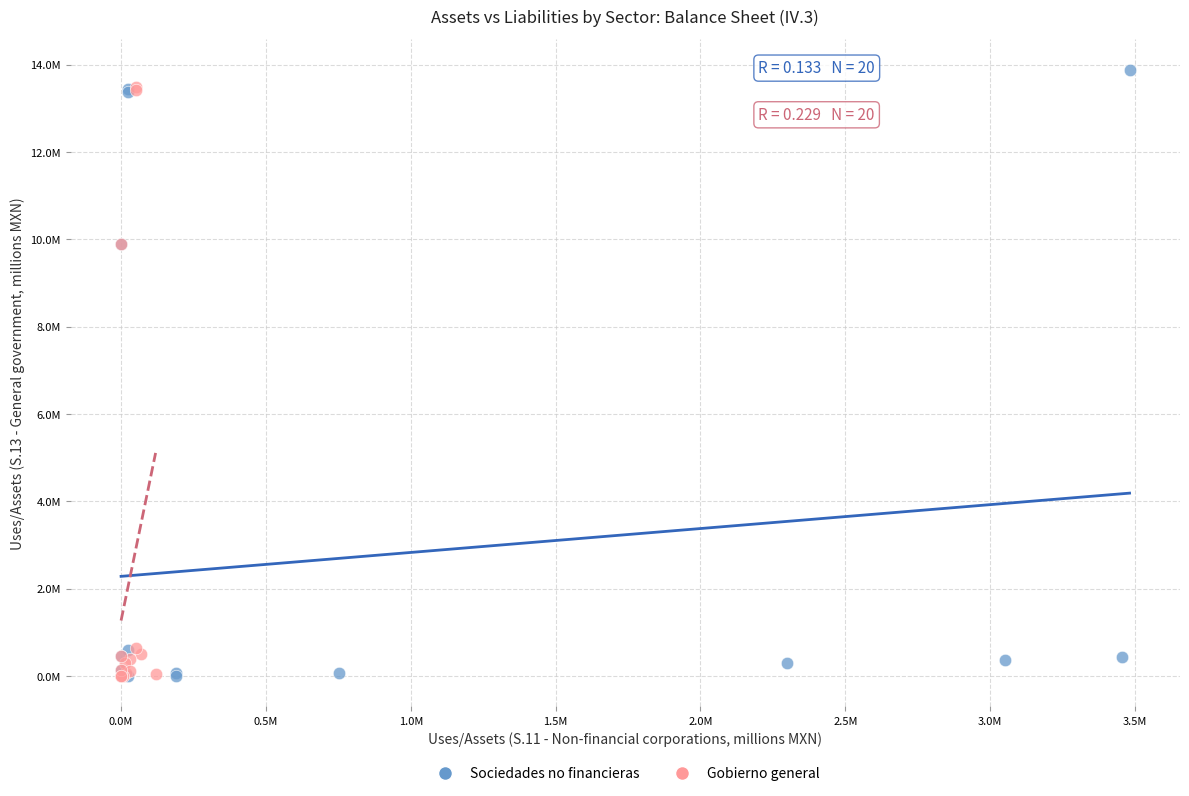

What are all the series names shown in the legend?

Sociedades no financieras, Gobierno general